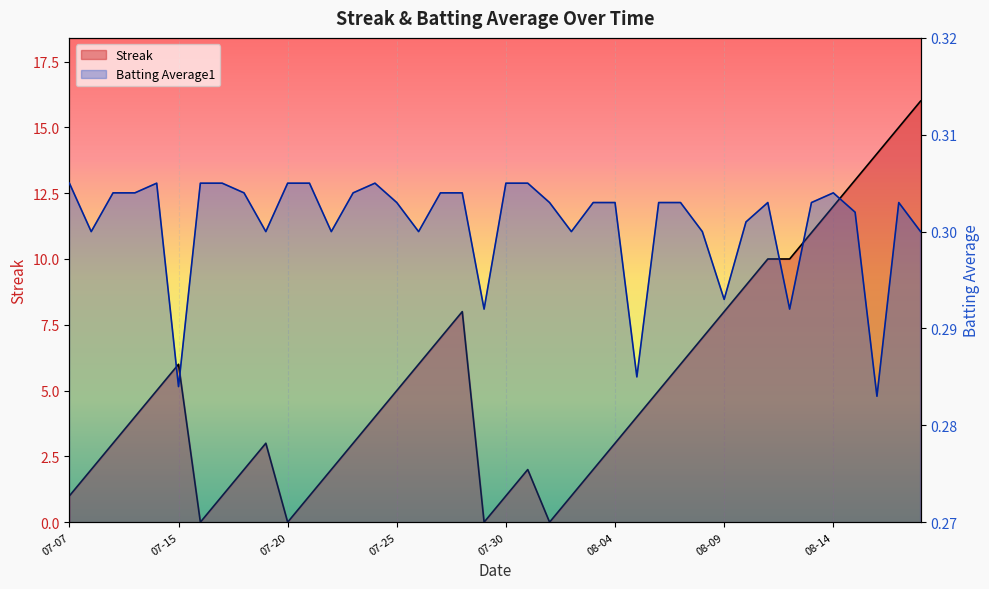

After their last crossing, which series has the higher values: Streak or Batting Average1?

Streak